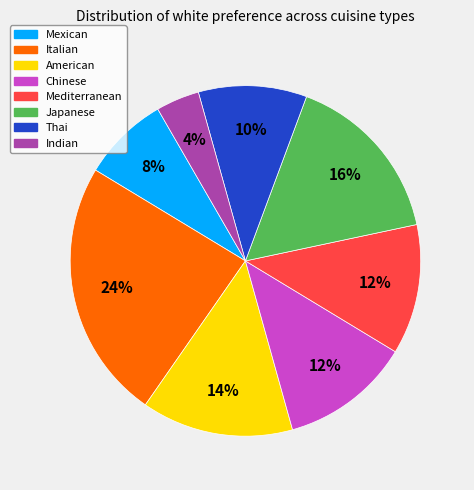

Is it true that Thai is 2% of the pie?

False